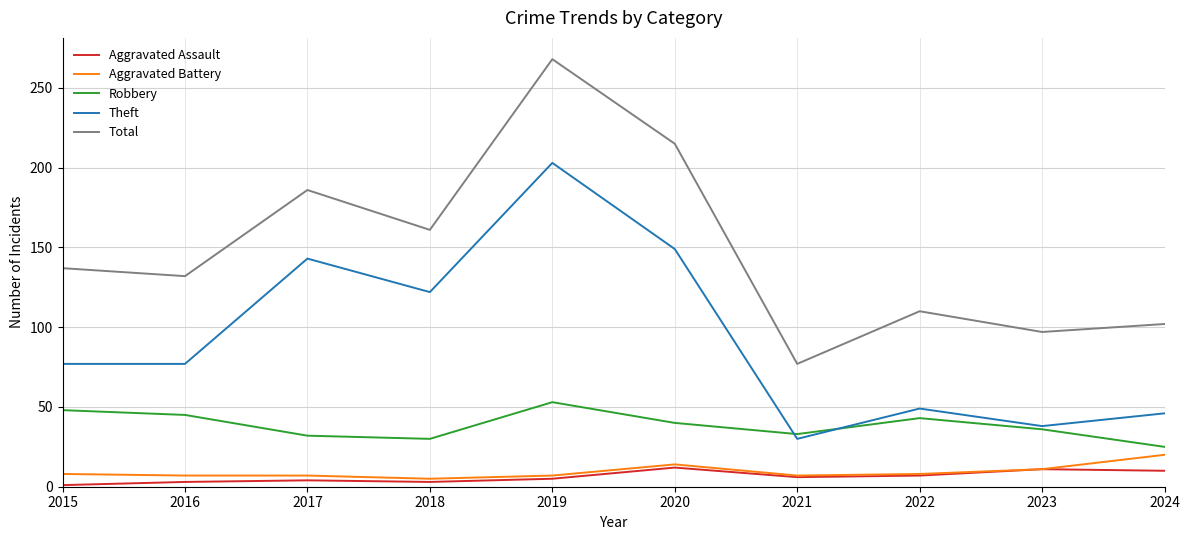

Which series has the widest spread of values?

Total